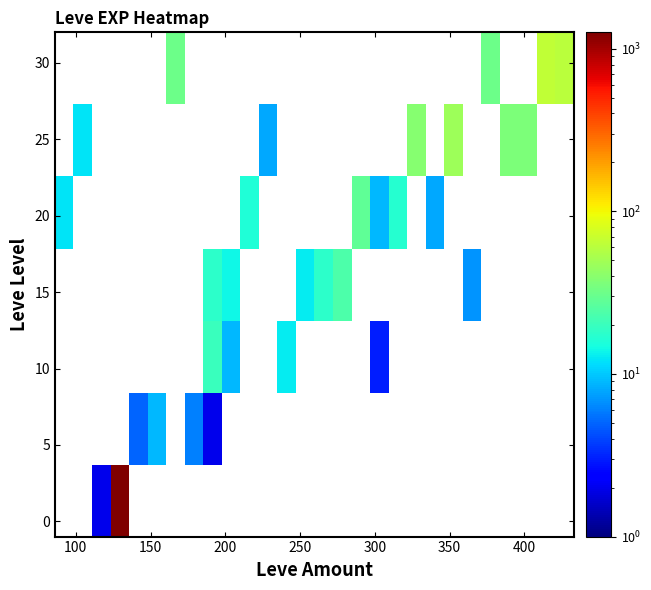

Reading right to left, list all the values displayed in this chart.

row_0: 0	0	0	0	0	0	0	0	0	0	0	0	0	0	0	0	0	0	0	0	0	0	0	0	1262	2	0	0
row_1: 0	0	0	0	0	0	0	0	0	0	0	0	0	0	0	0	0	0	0	2	6	0	9	5	0	0	0	0
row_2: 0	0	0	0	0	0	0	0	0	0	3	0	0	0	0	13	0	0	9	20	0	0	0	0	0	0	0	0
row_3: 0	0	0	0	0	7	0	0	0	0	0	0	24	18	13	0	0	0	14	18	0	0	0	0	0	0	0	0
row_4: 0	0	0	0	0	0	0	8	0	17	9	28	0	0	0	0	0	16	0	0	0	0	0	0	0	0	0	12
row_5: 0	0	36	36	0	0	47	0	39	0	0	0	0	0	0	0	8	0	0	0	0	0	0	0	0	0	12	0
row_6: 62	64	0	0	31	0	0	0	0	0	0	0	0	0	0	0	0	0	0	0	0	31	0	0	0	0	0	0